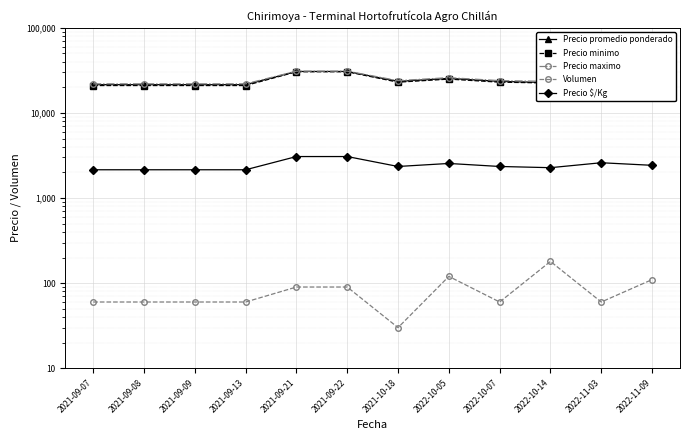

The value of Volumen at 2022-11-03 is 60. True or false?

True